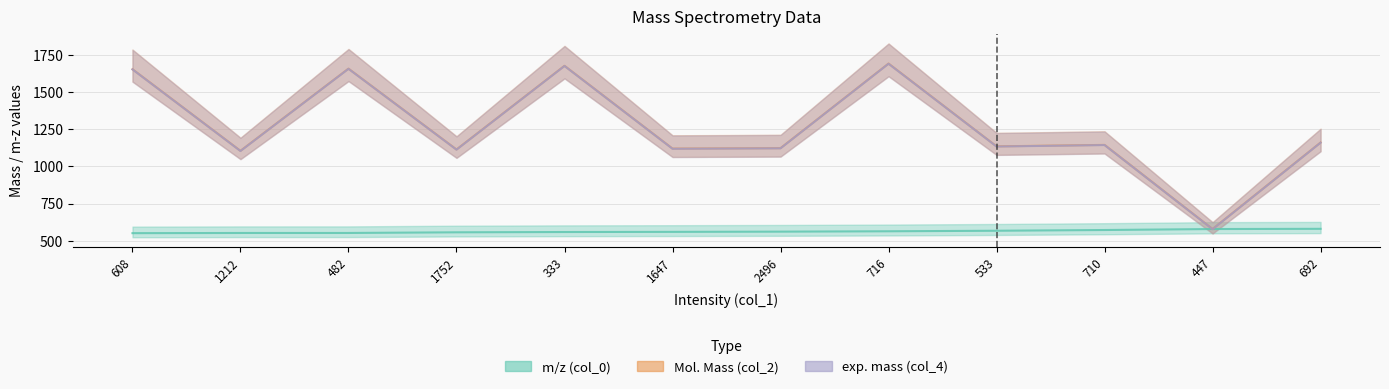

True or false: col_0 and col_4 intersect in this chart.

True